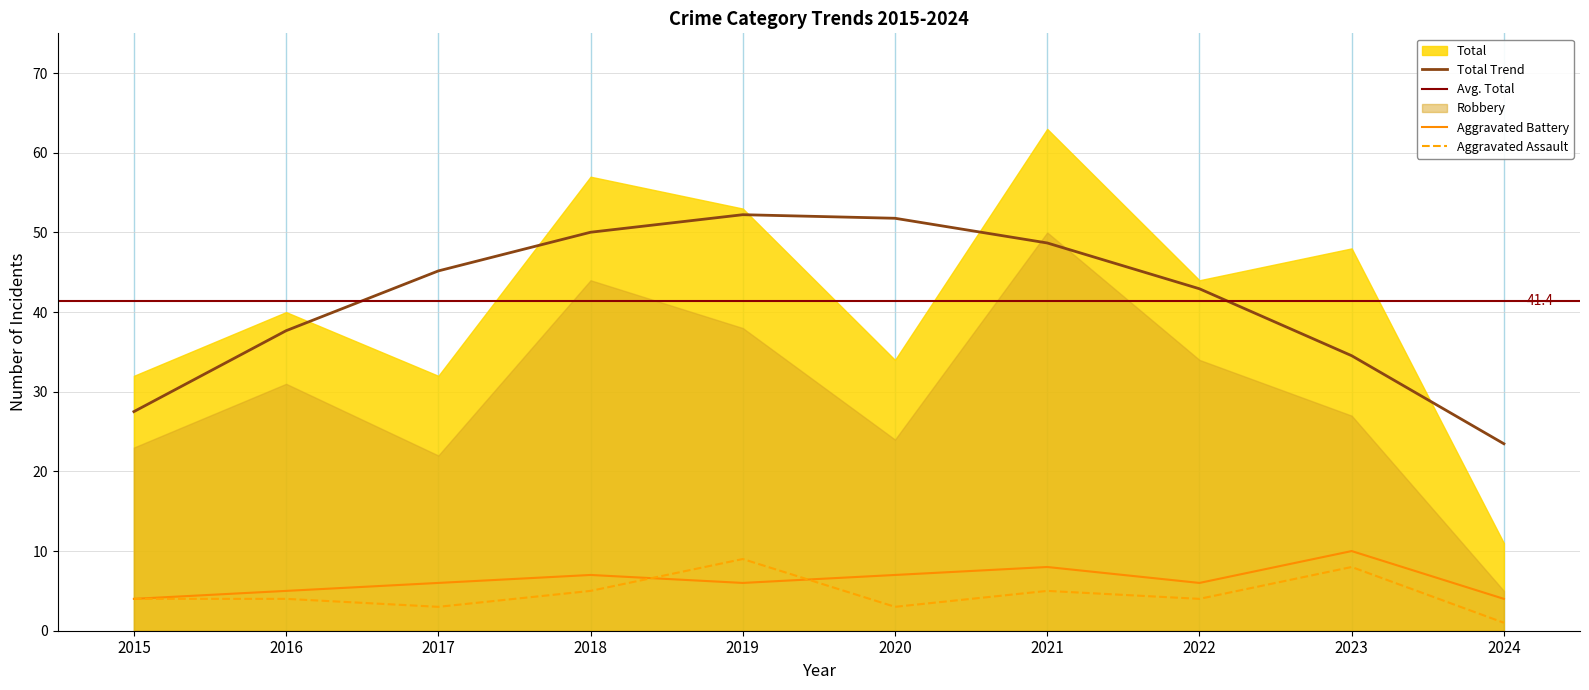

True or false: Aggravated Assault and Aggravated Battery intersect in this chart.

True